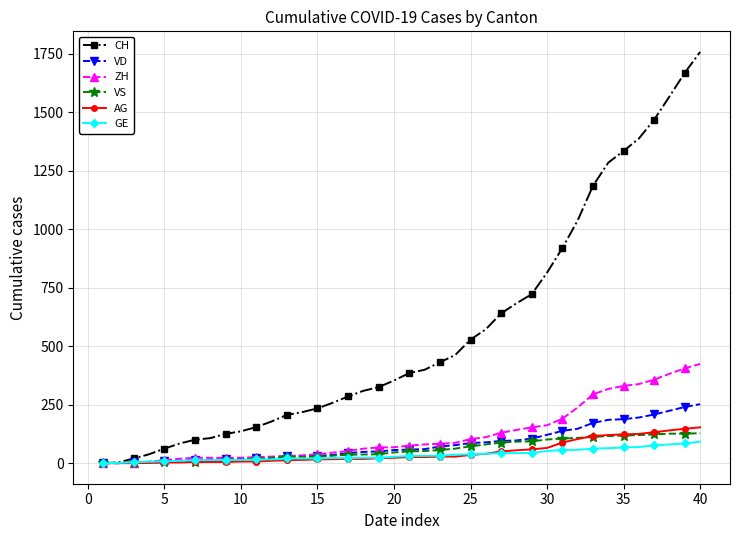

How many categories are shown in the chart?

40